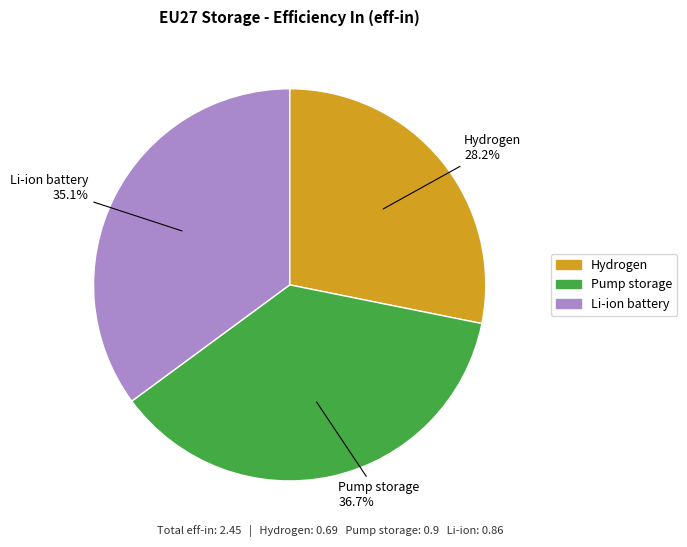

To the nearest percent, what percentage of the pie is Hydrogen?

28%